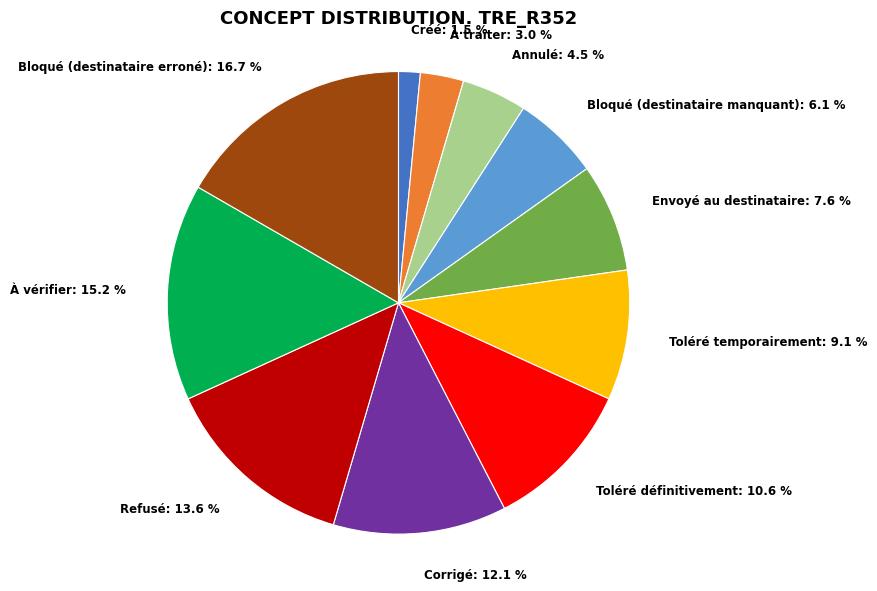

To the nearest percent, what portion does Bloqué (destinataire manquant) represent?

6%